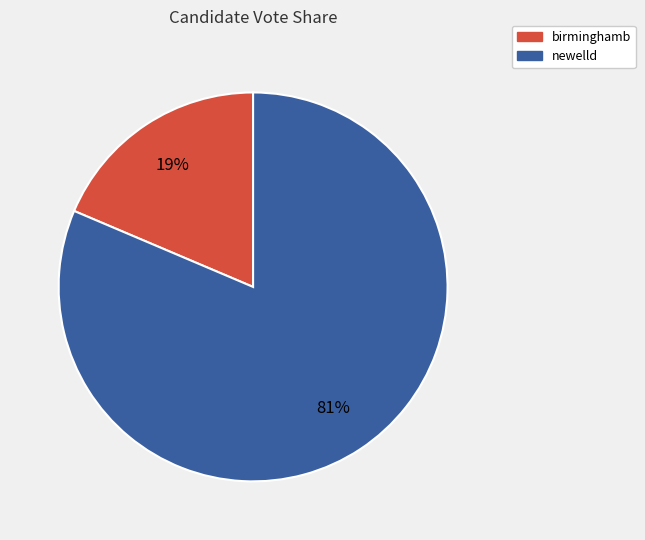

Do birminghamb and newelld together represent more than half of the pie?

Yes